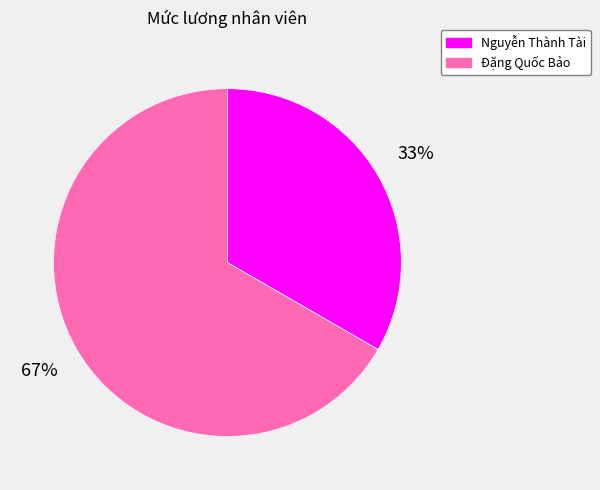

Which slice is the largest?

Đặng Quốc Bảo